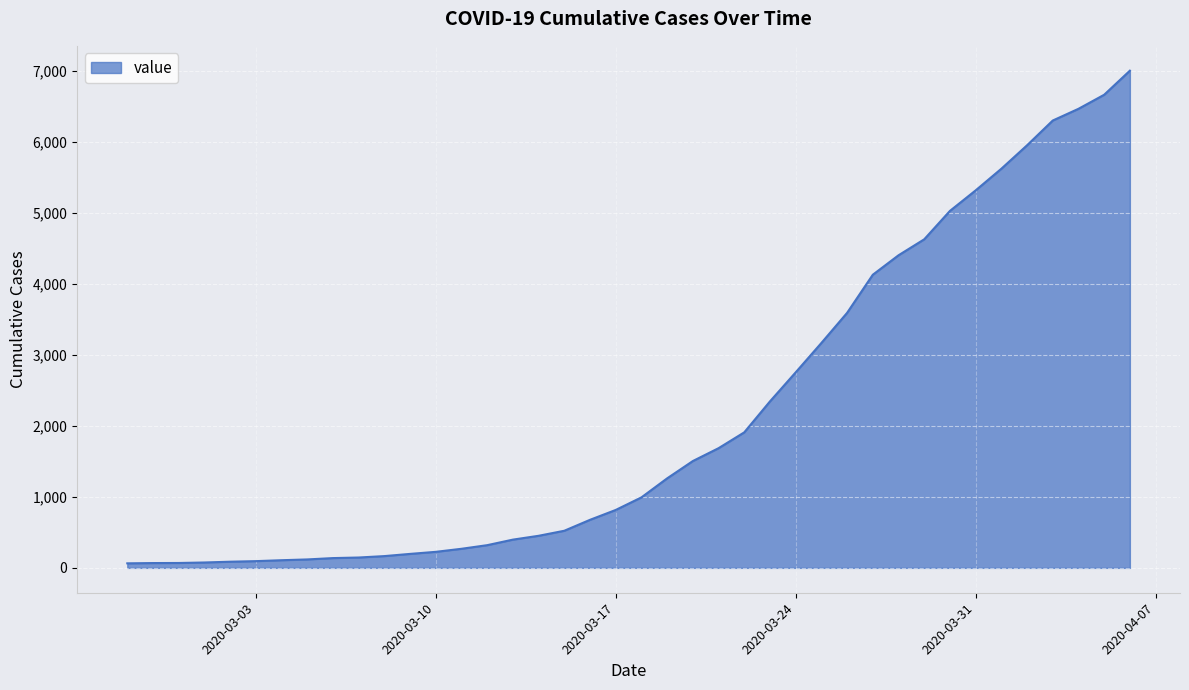

What is the difference between the maximum and minimum values?

6939